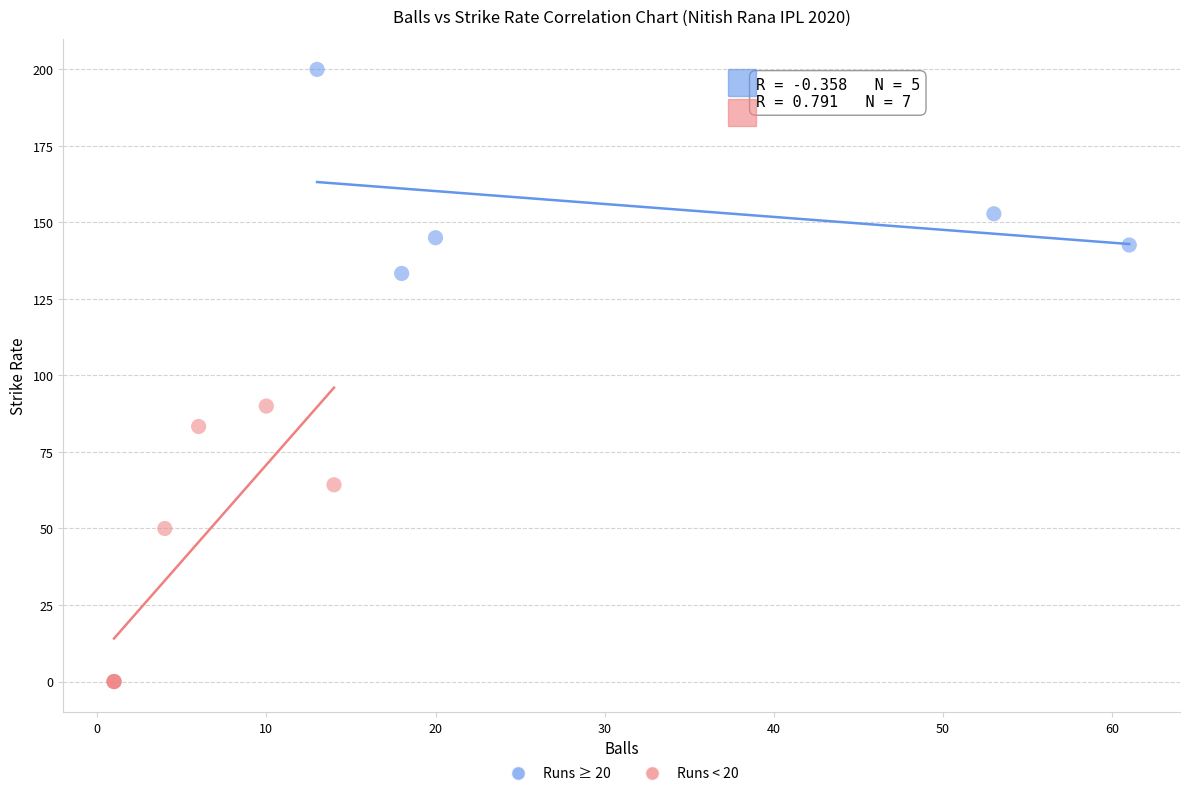

Which series reaches the minimum Y coordinate?

Runs < 20